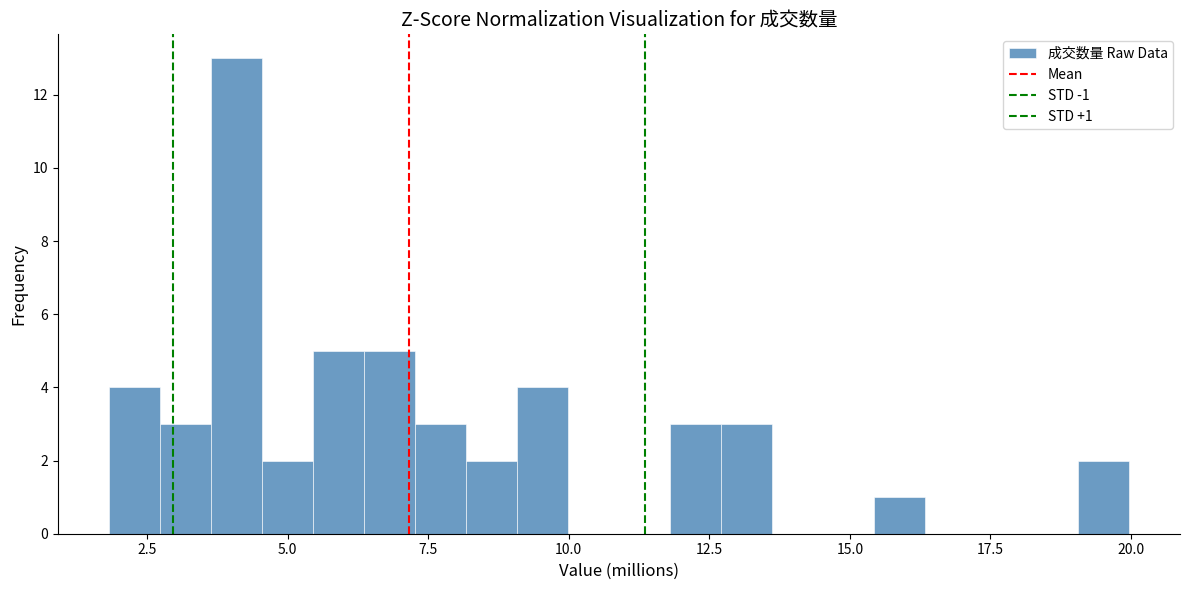

Around what value on the x-axis is the tallest bar? Give the approximate position of its centre, as read against the axis.

4.0